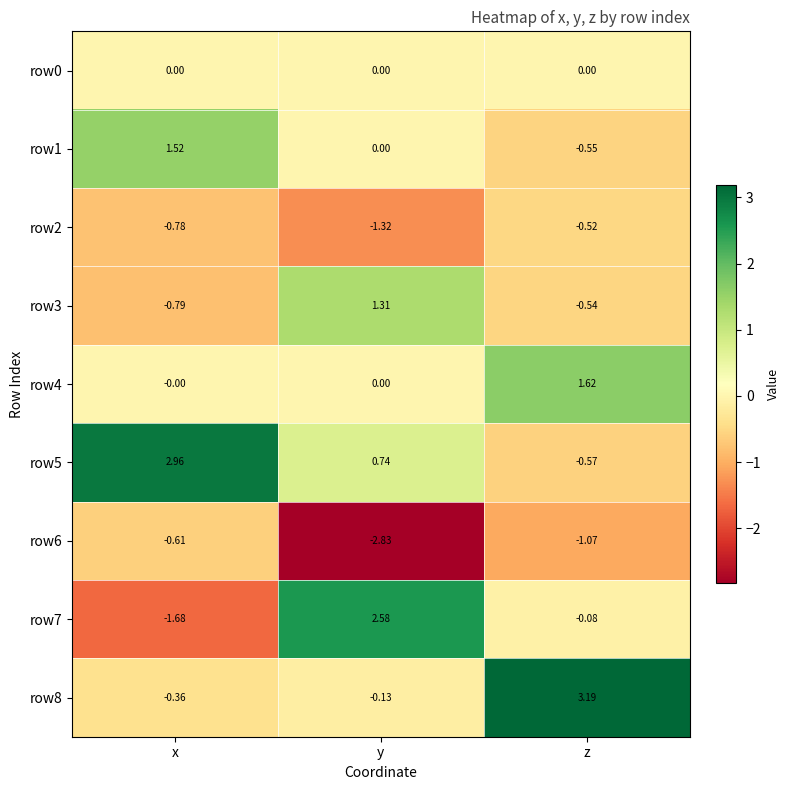

Which series has the largest range (max minus min)?

row7